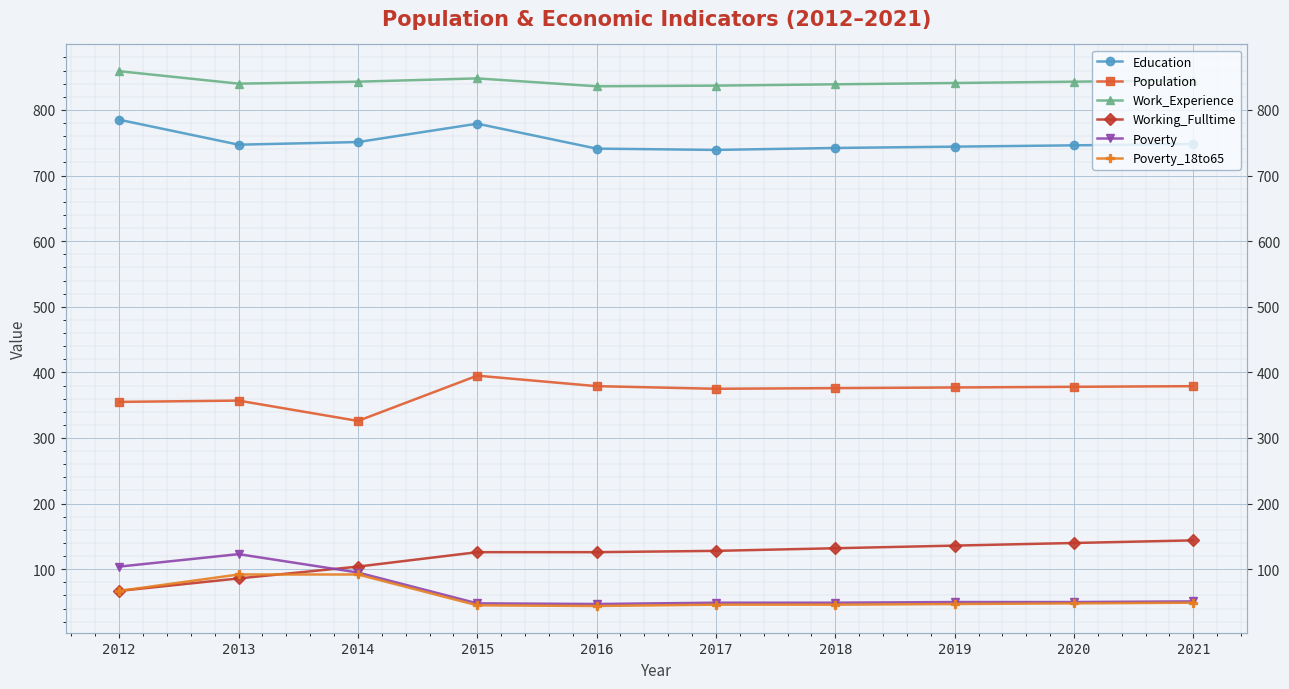

Does the chart display data point markers on the line(s)?

Yes